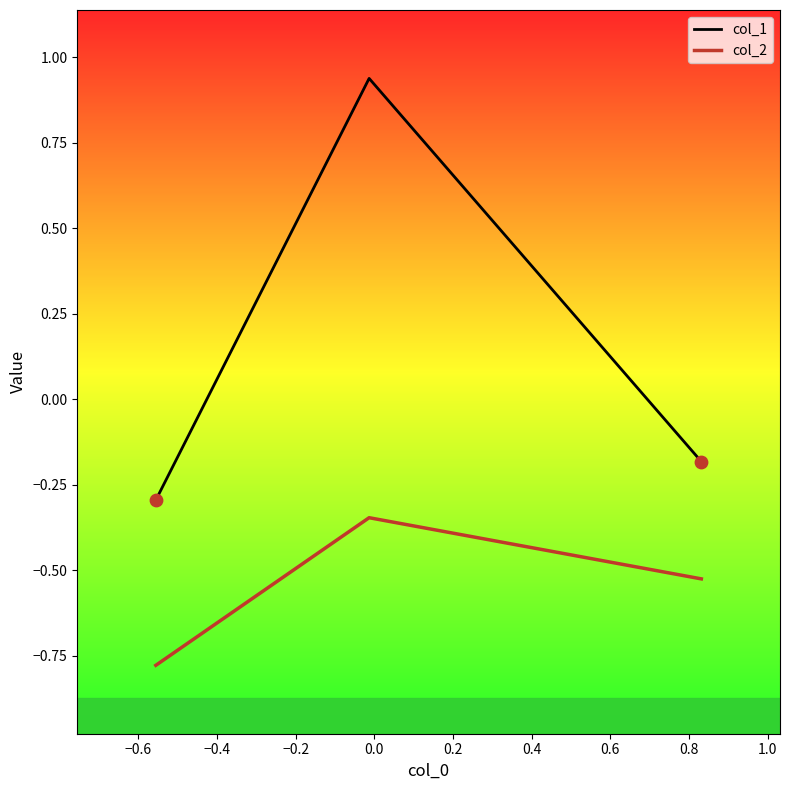

Which series has the widest spread of values?

col_1